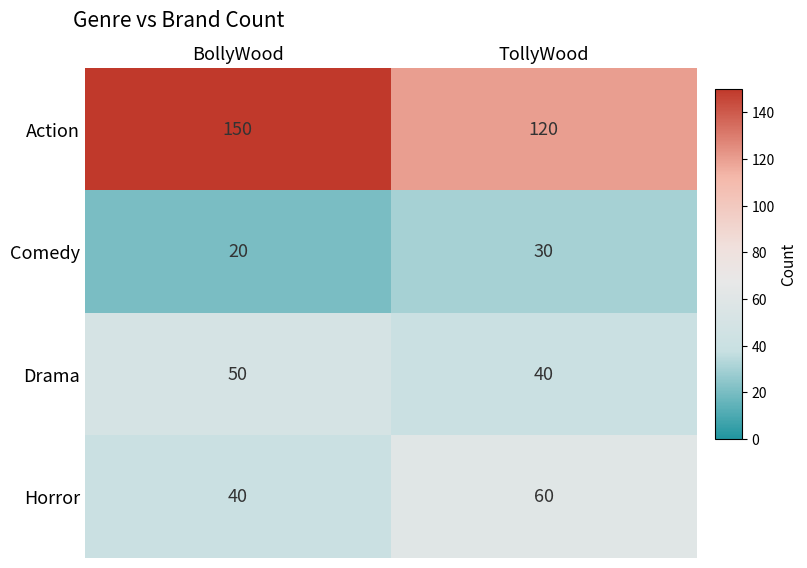

Reading left to right, list all the values displayed in this chart.

Action: 150	120
Comedy: 20	30
Drama: 50	40
Horror: 40	60